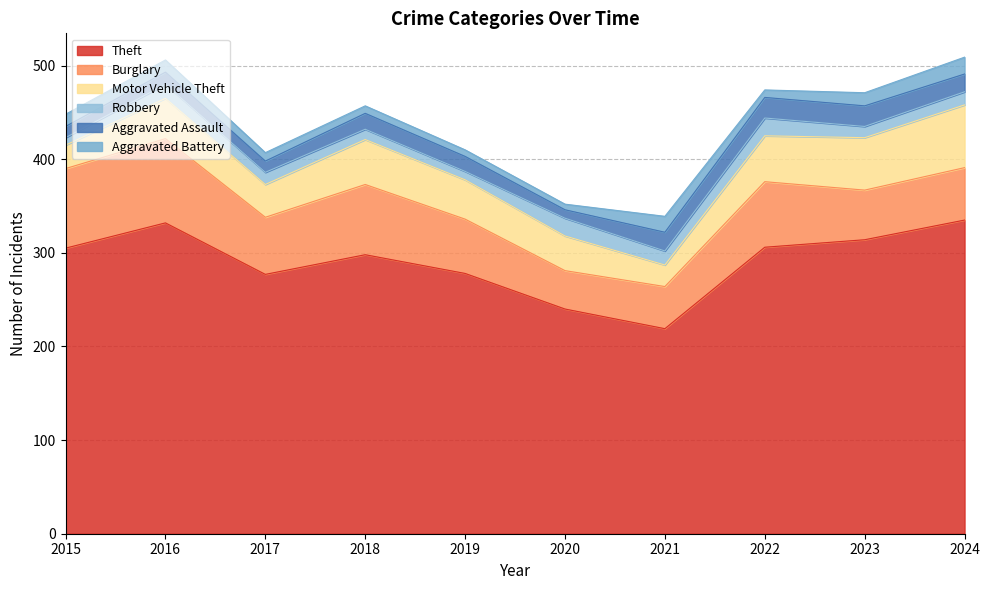

Rank the categories by Burglary value from lowest to highest.

2020, 2021, 2023, 2024, 2019, 2017, 2022, 2018, 2015, 2016